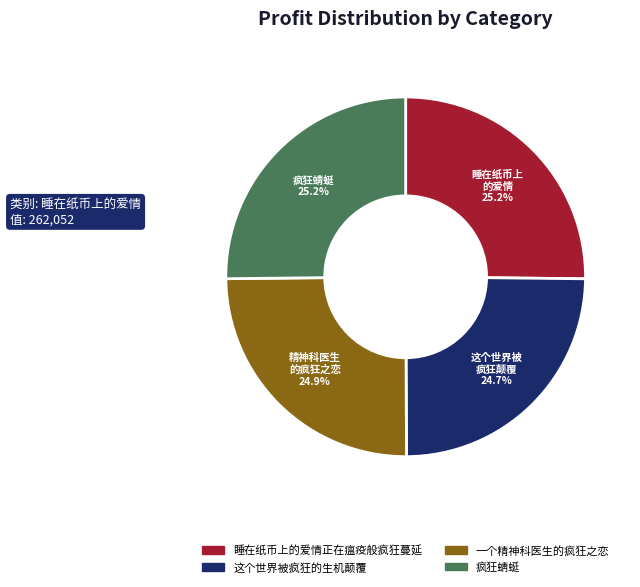

How many segments does this pie chart have?

4